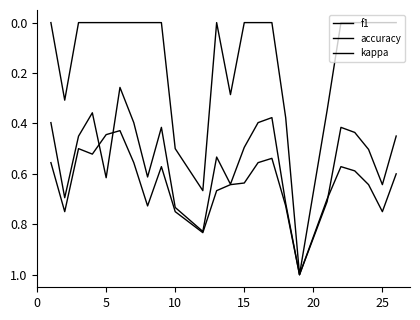

Reading left to right, extract all data points from this chart.

f1: 0.4	0.7	0.5	0.4	0.6	0.3	0.4	0.6	0.4	0.7	0.8	0.5	0.6	0.5	0.4	0.4	0.7	1.0	0.7	0.4	0.4	0.5	0.6	0.5
accuracy: 0.6	0.8	0.5	0.5	0.4	0.4	0.6	0.7	0.6	0.8	0.8	0.7	0.6	0.6	0.6	0.5	0.7	1.0	0.7	0.6	0.6	0.6	0.8	0.6
kappa: 0.0	0.3	0.0	0.0	0.0	0.0	0.0	0.0	0.0	0.5	0.7	0.0	0.3	0.0	0.0	0.0	0.4	1.0	0.3	0.0	0.0	0.0	0.0	0.0